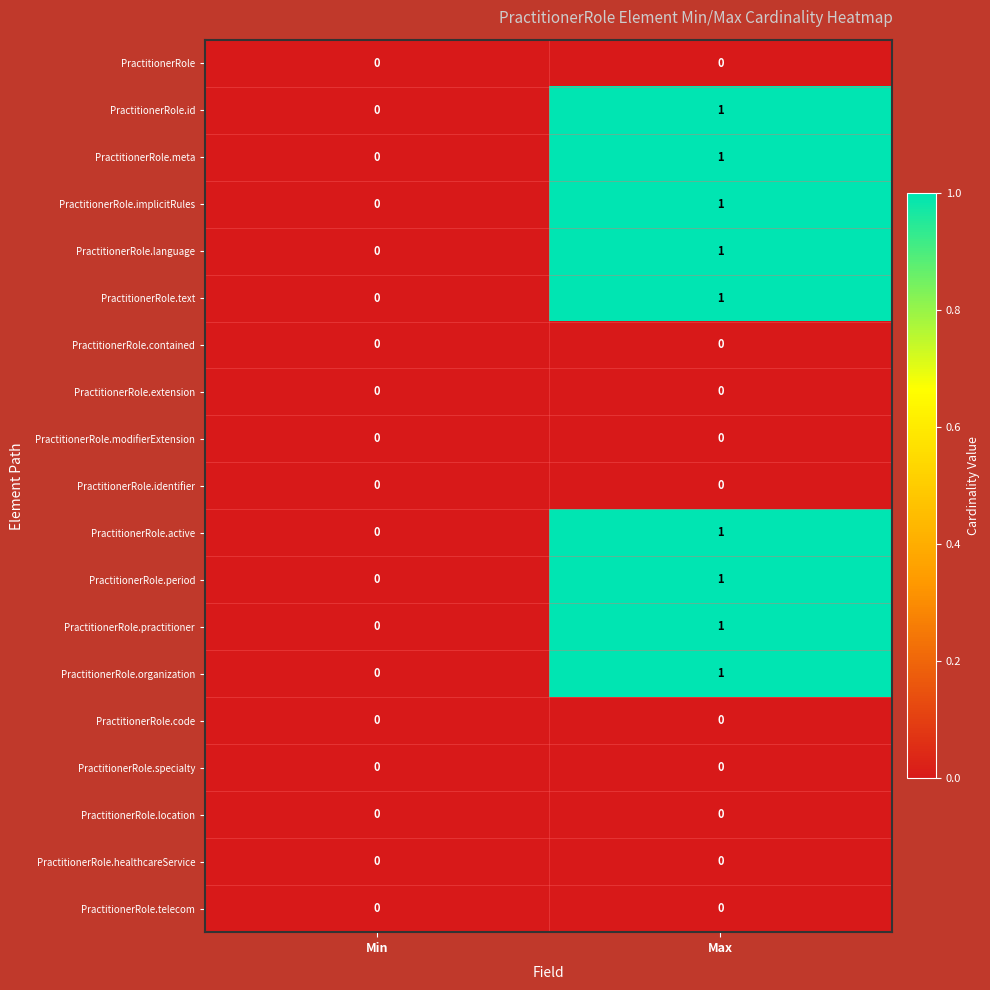

What is the total value across all series at Max?

9